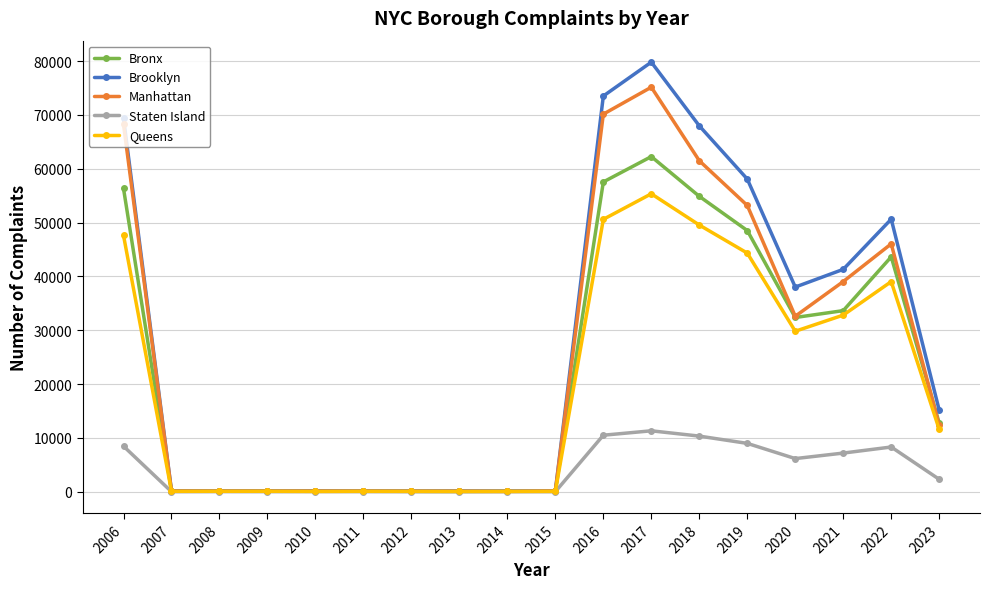

List the series in order of their peak value, lowest first.

Staten Island, Queens, Bronx, Manhattan, Brooklyn